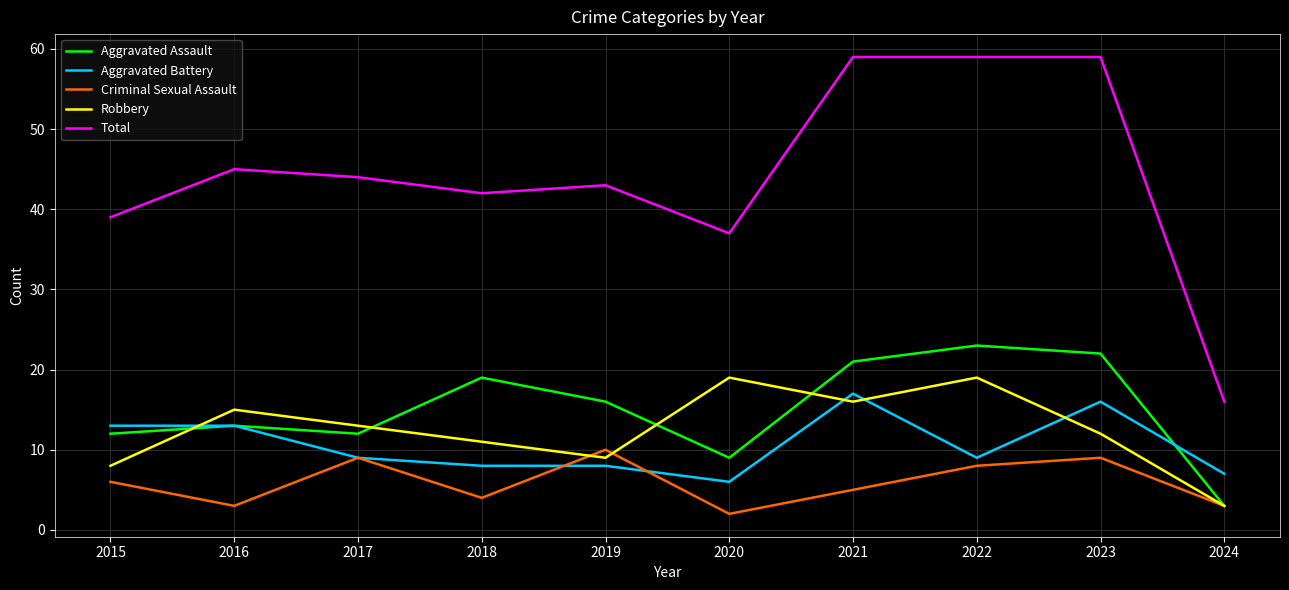

Which series ends up on top after the final intersection of Aggravated Assault and Aggravated Battery?

Aggravated Battery